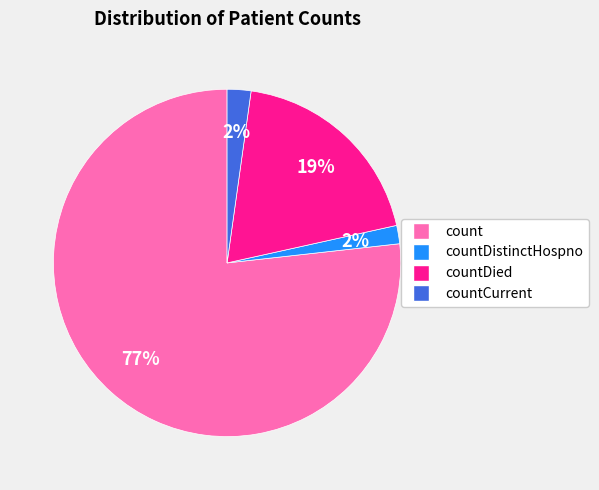

Count the number of slices in the pie.

4